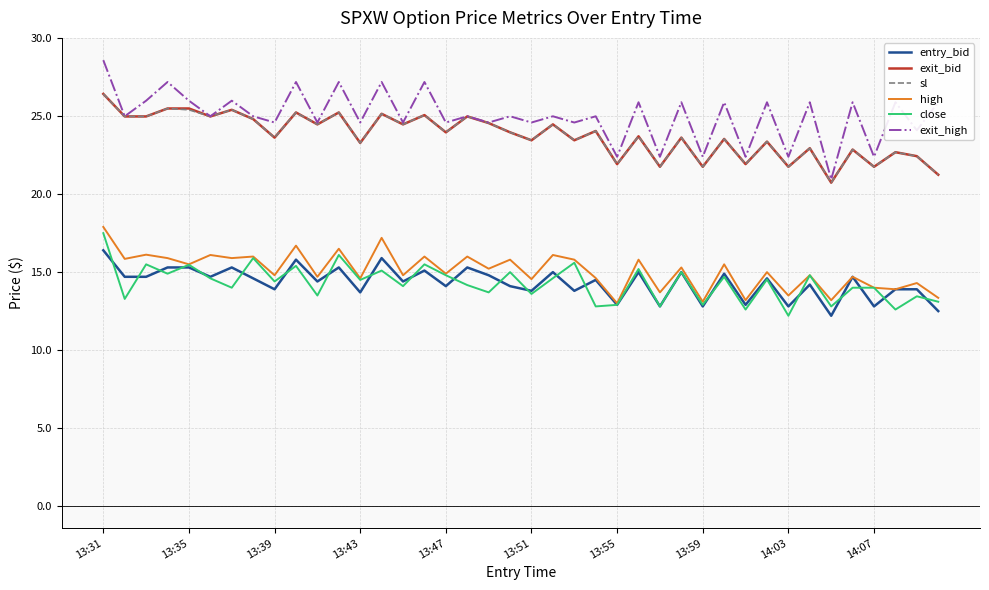

True or false: exit_high and entry_bid intersect in this chart.

False